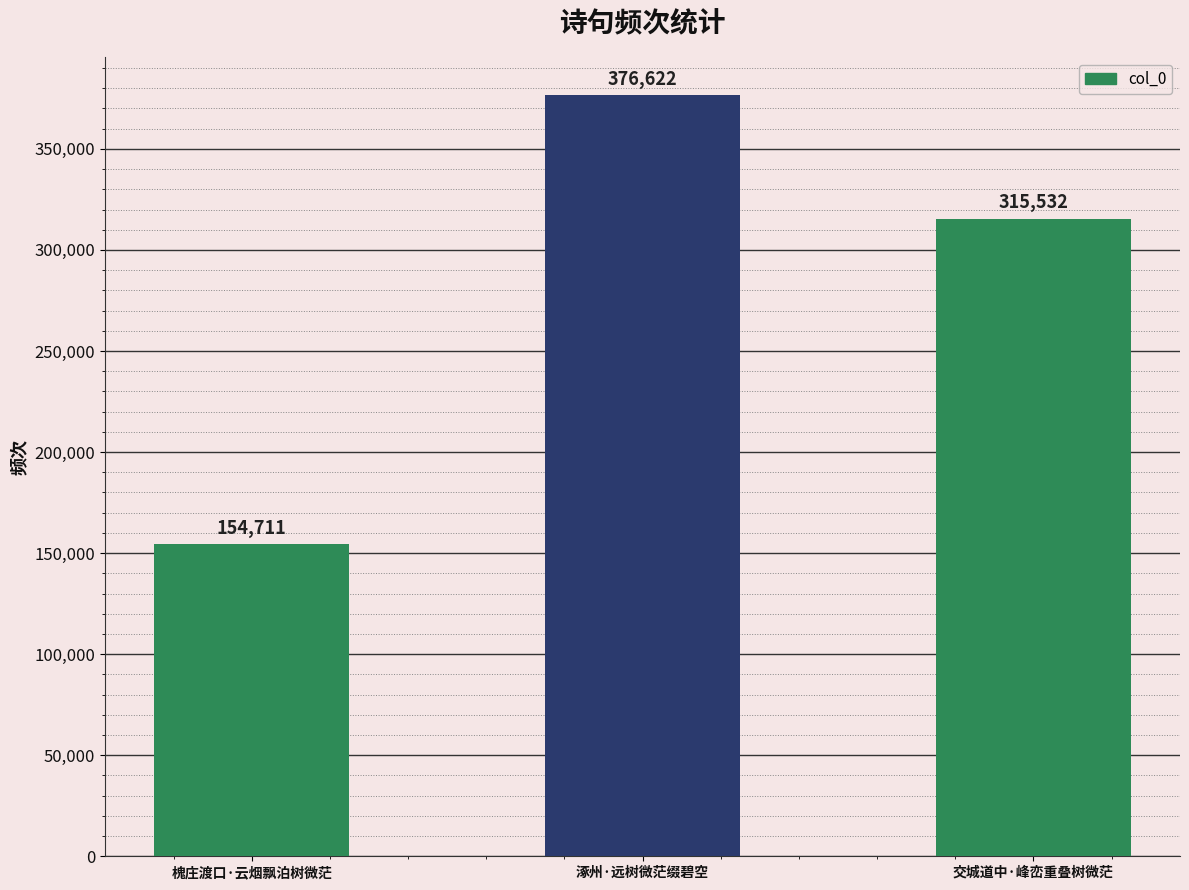

What is the sum of all values?

846865